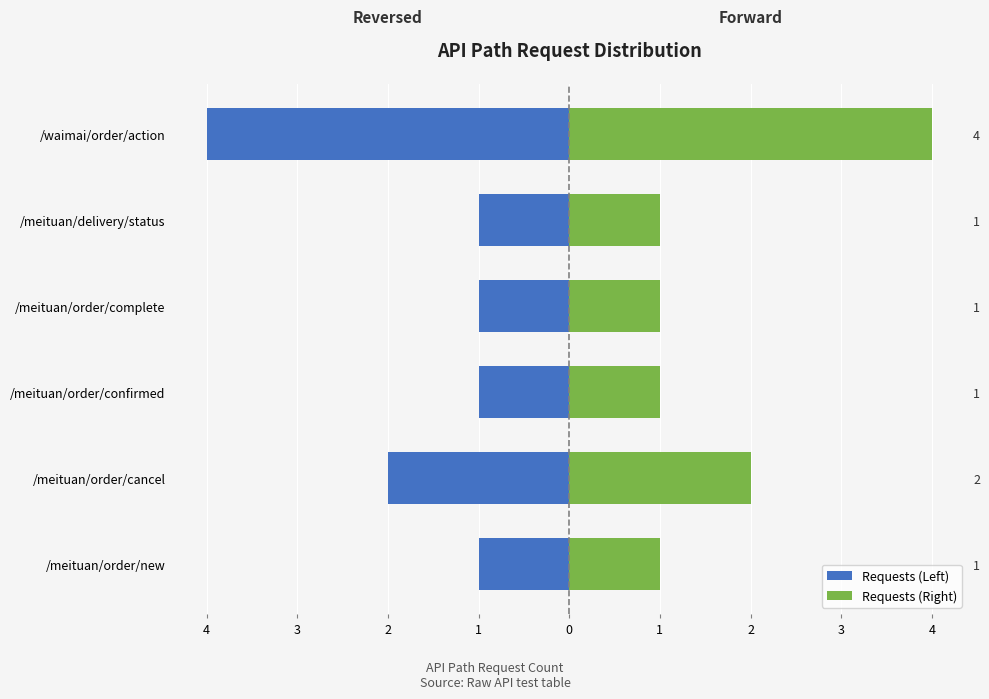

Is the value of Requests (Left) at /meituan/order/new greater than the value of Requests (Right) at /meituan/order/new?

No